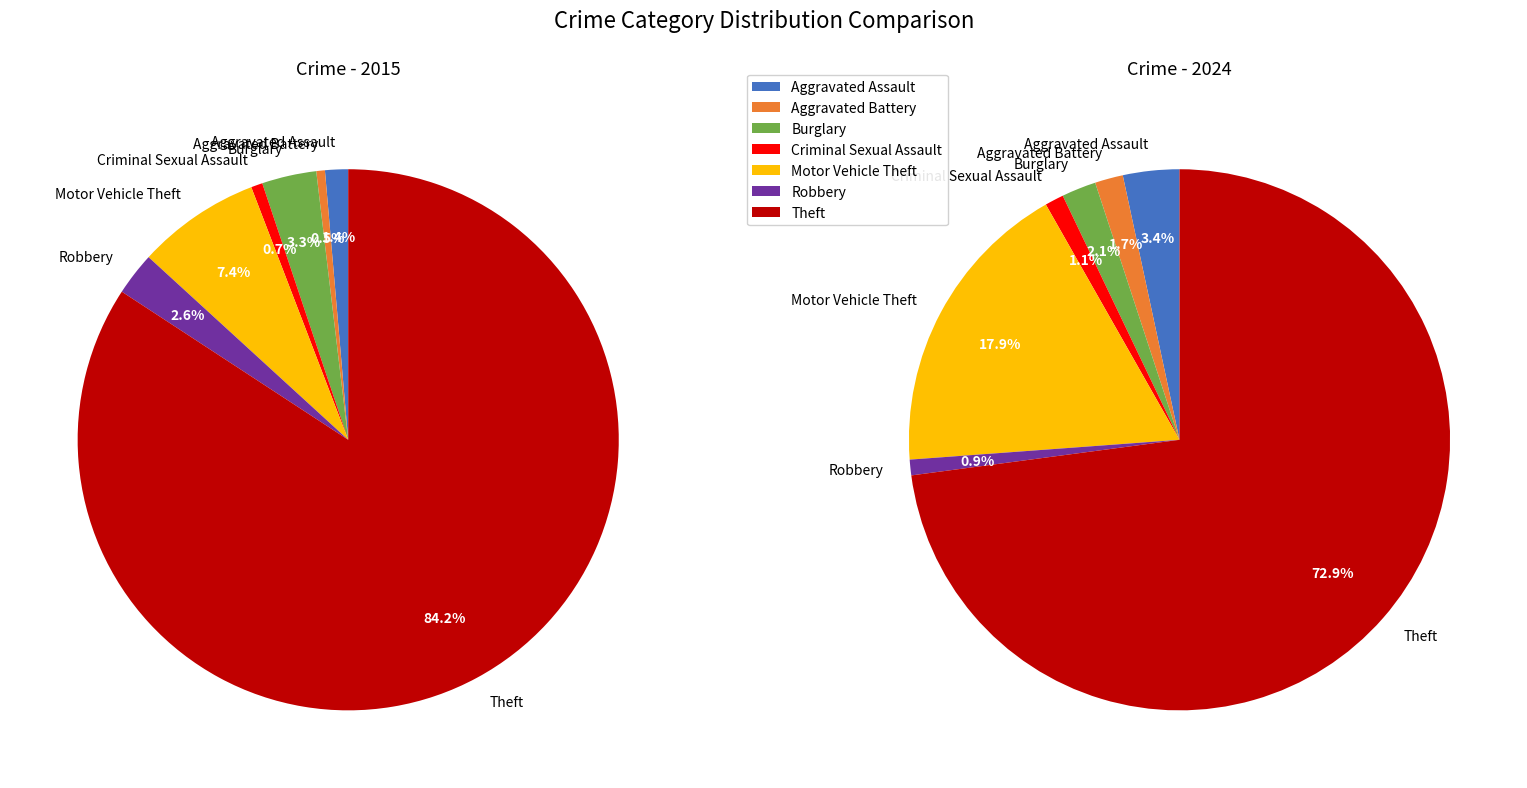

Is there a majority slice in this chart?

Yes